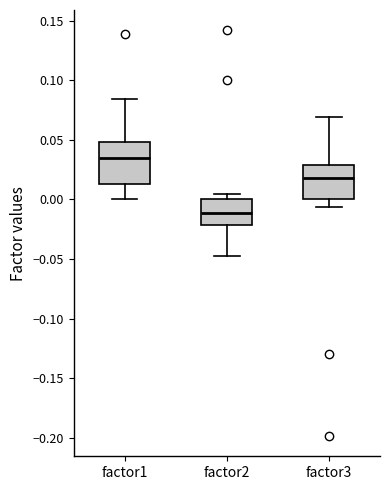

Where does the lower whisker of the box for factor2 end on the y-axis? The values are not printed on the chart, so give them approximately, as read against the axis.

-0.050